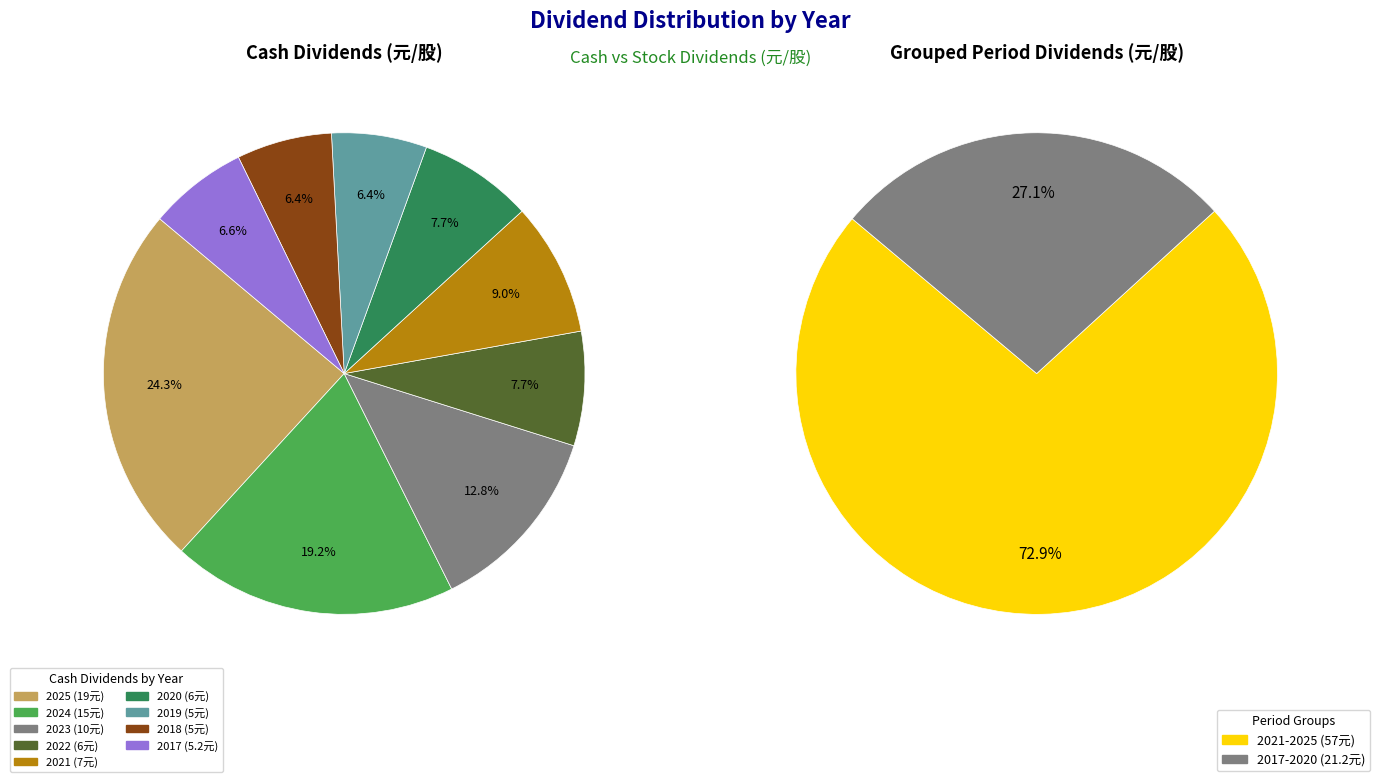

To the nearest percent, what is the difference between the largest and smallest slice percentages?

18%